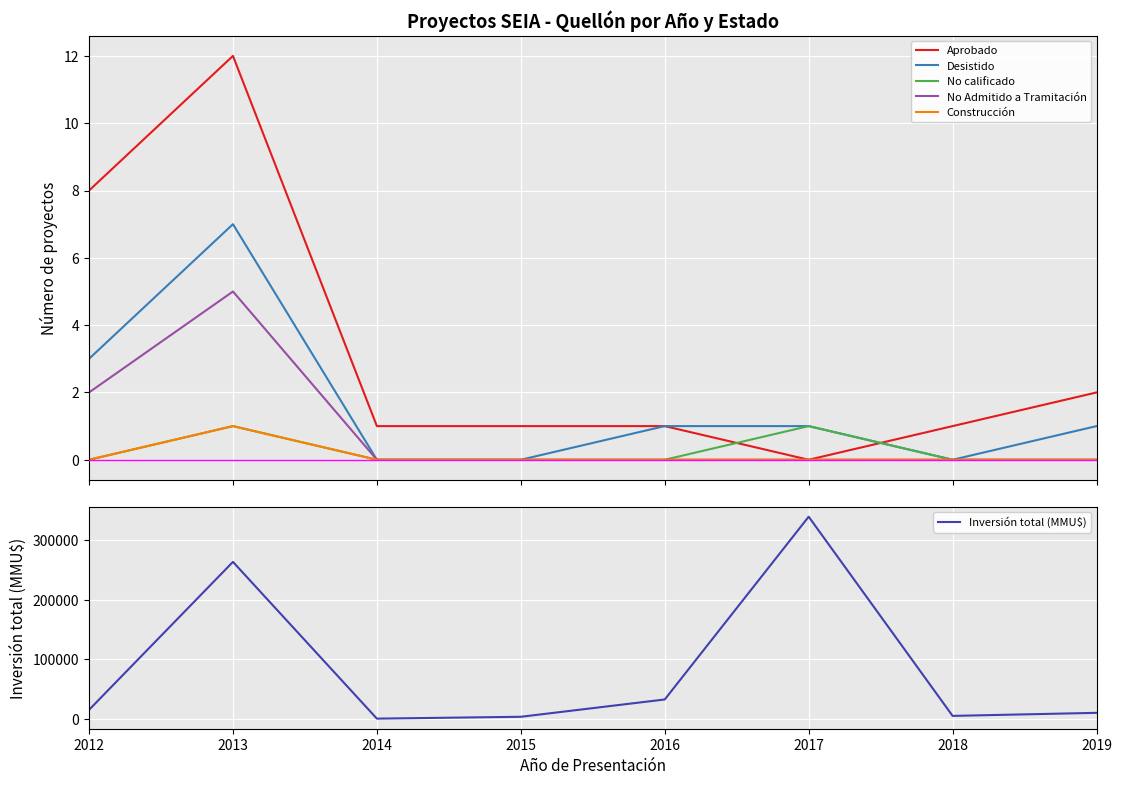

What is the difference between the highest and lowest values at 2015?

3500